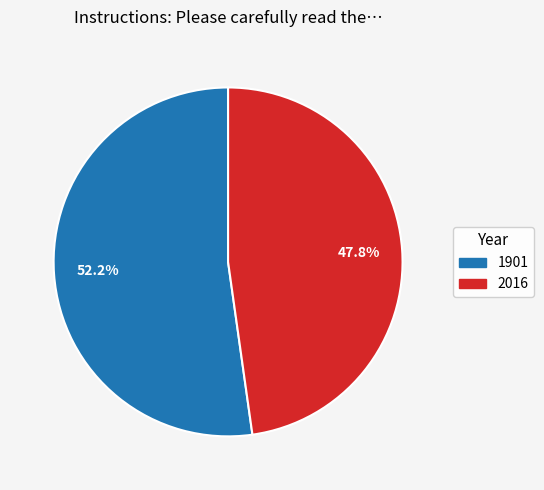

To the nearest percent, what is the difference between the 2016 and 1901 slice percentages?

4%